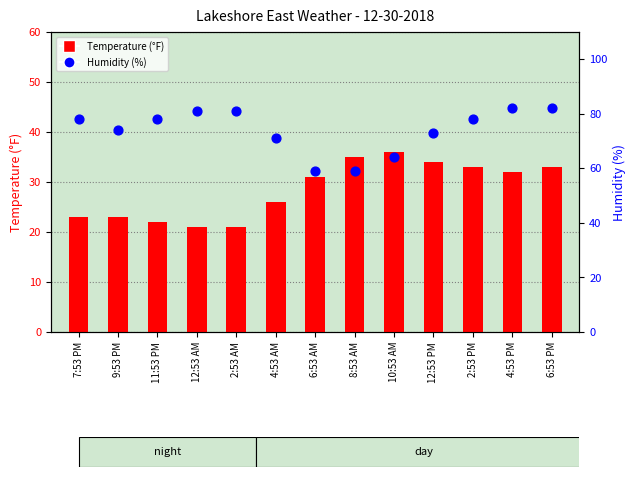

Which series contains the highest Y value?

Humidity (%)